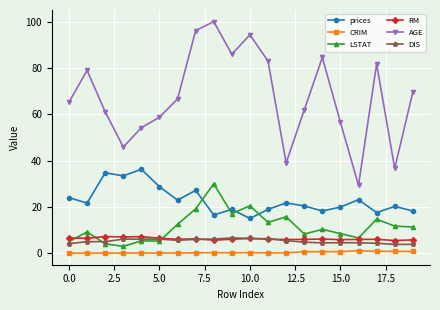

How many lines are shown in the chart?

6